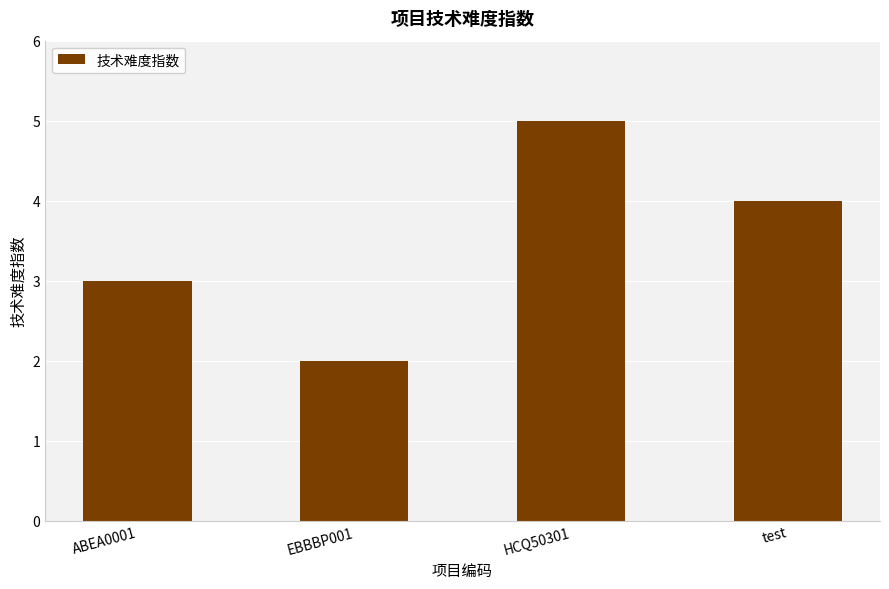

What is the change in value from ABEA0001 to HCQ50301?

+2